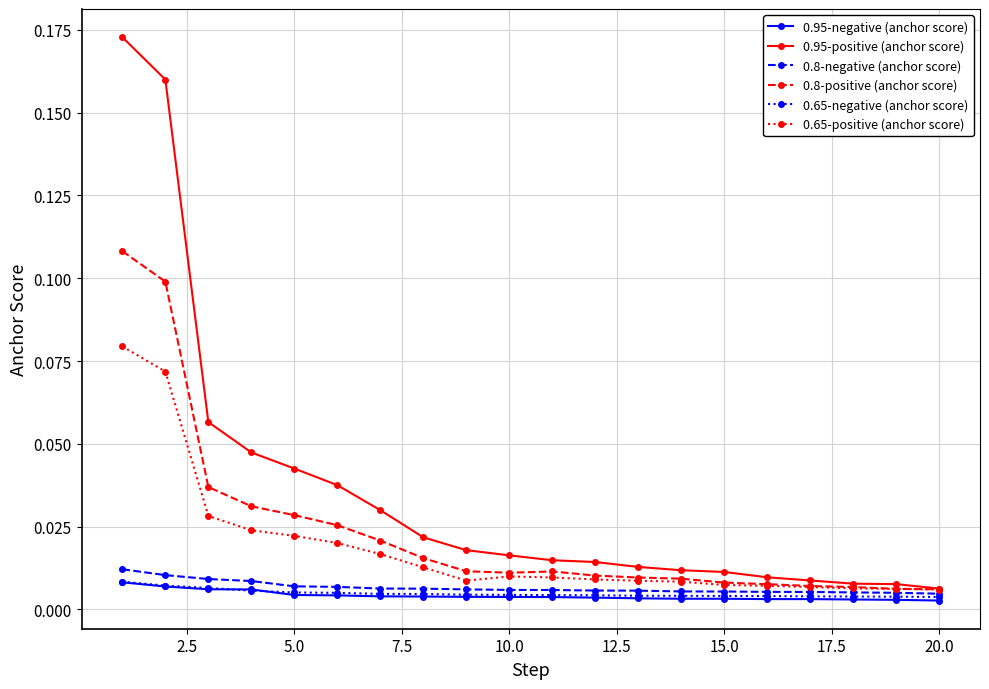

At how many categories does at least one series exceed 0?

20